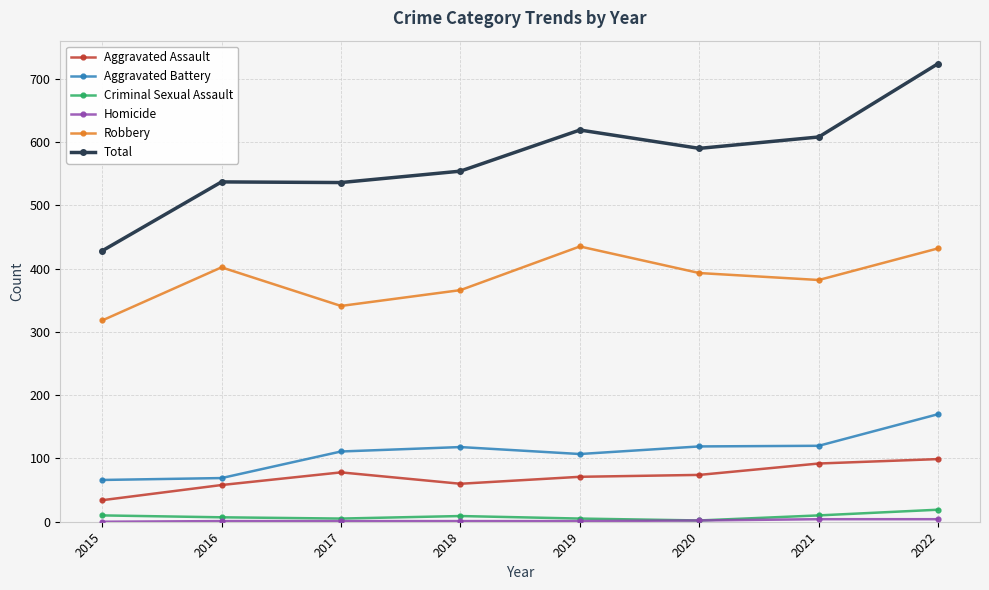

True or false: Robbery and Total intersect in this chart.

False